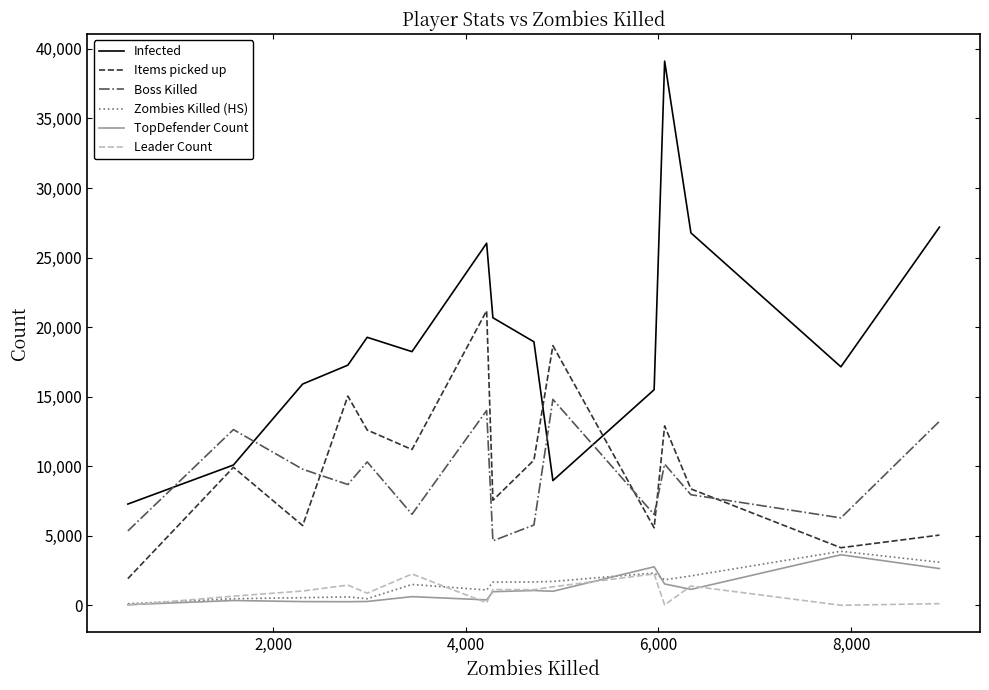

True or false: Leader Count and Items picked up cross at least once.

False